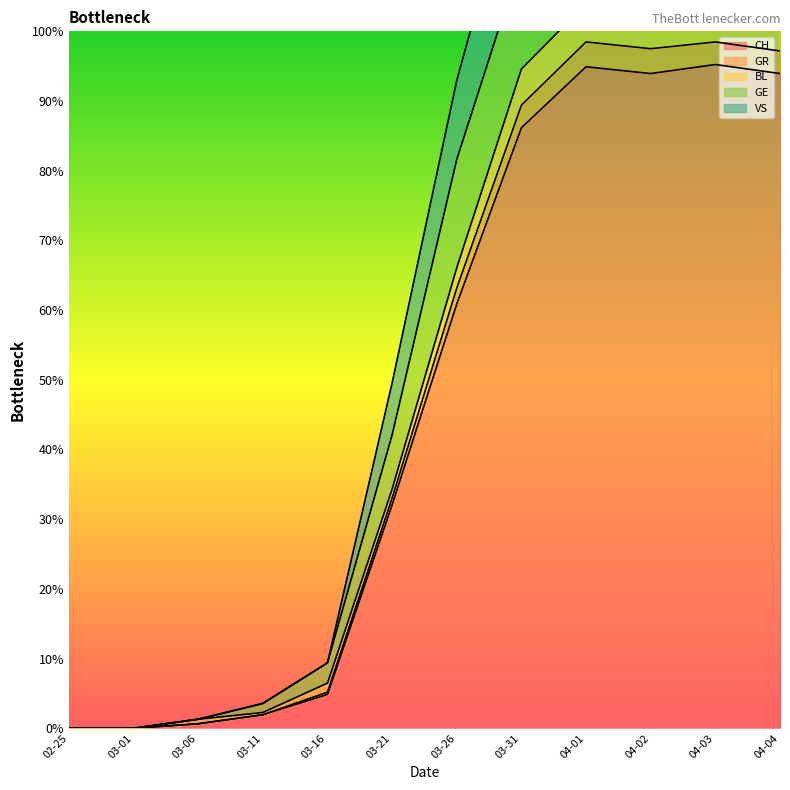

At which category does CH reach its first local peak?

04-01